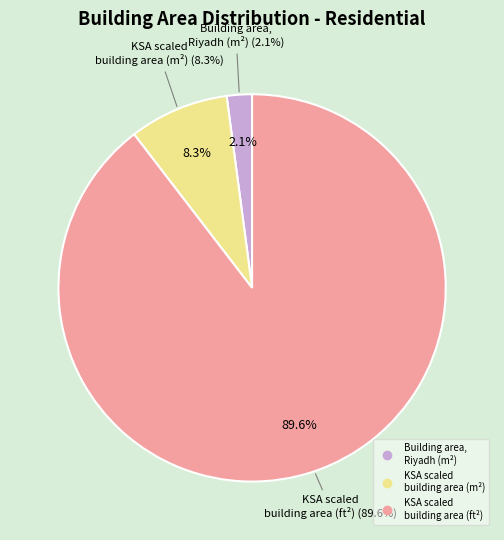

What percentage do KSA scaled building area (m^2) and KSA scaled building area (ft^2) together represent?

97.9%